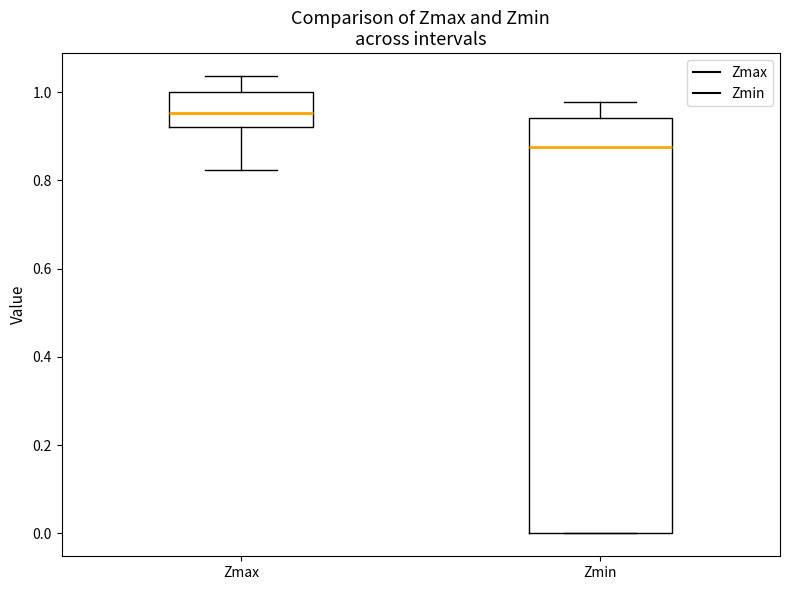

Which box's median line is the lowest?

Zmin